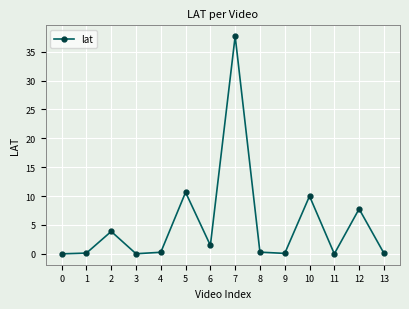

What is the value of the 11th point from the left?

10.0